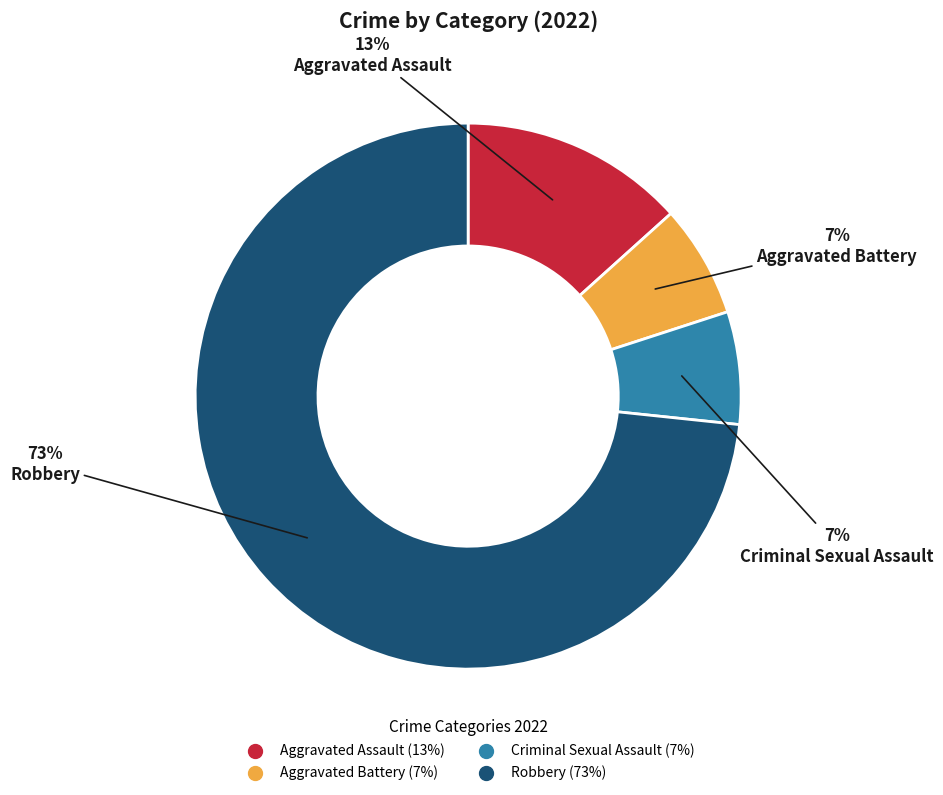

What percentage is the Robbery slice, to the nearest percent?

73%